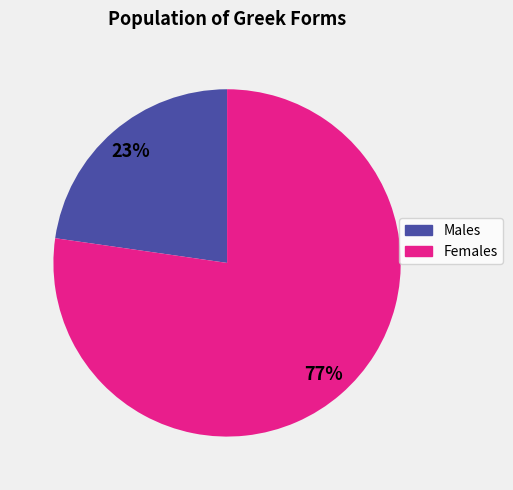

Is there a majority slice in this chart?

Yes